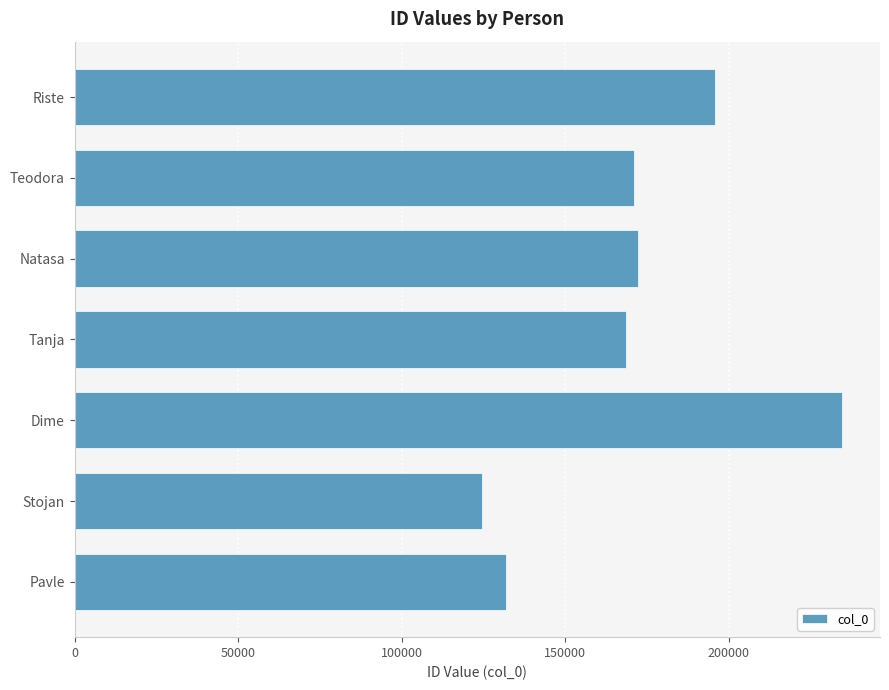

Which category has the highest value across all series?

Dime